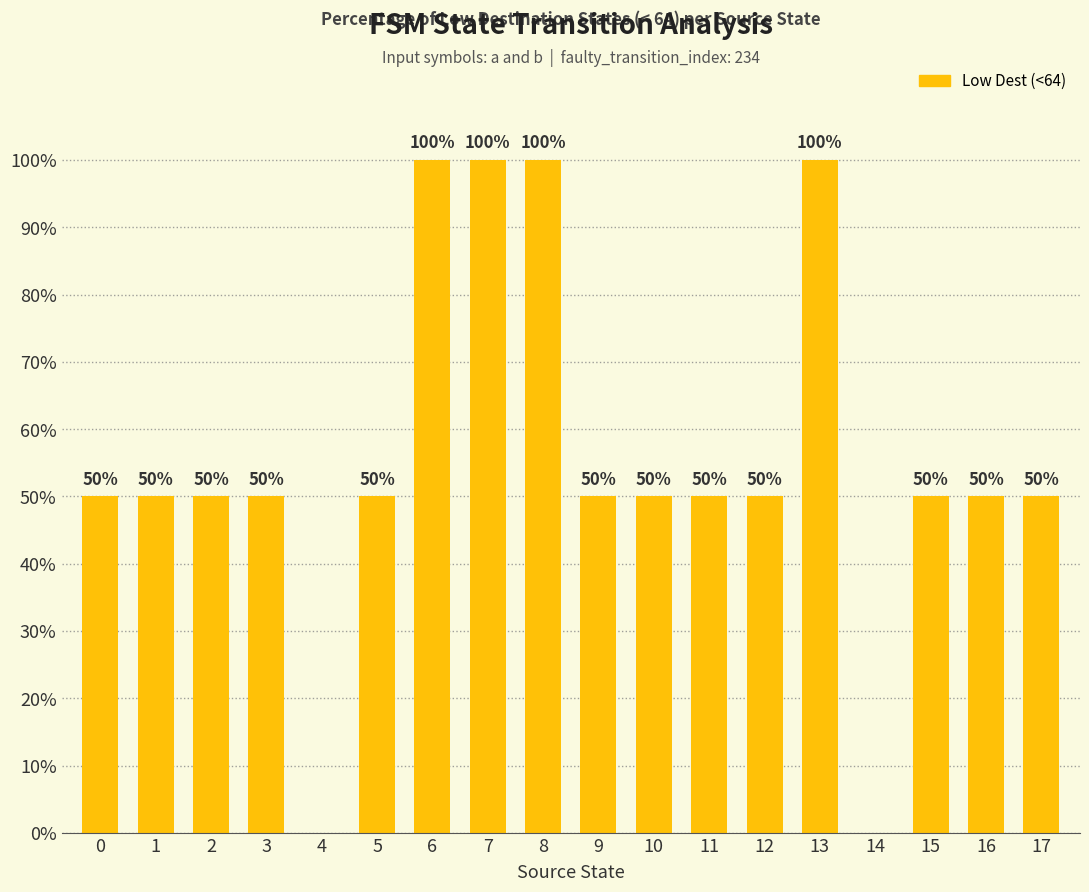

Between 8 and 4, which is larger?

8